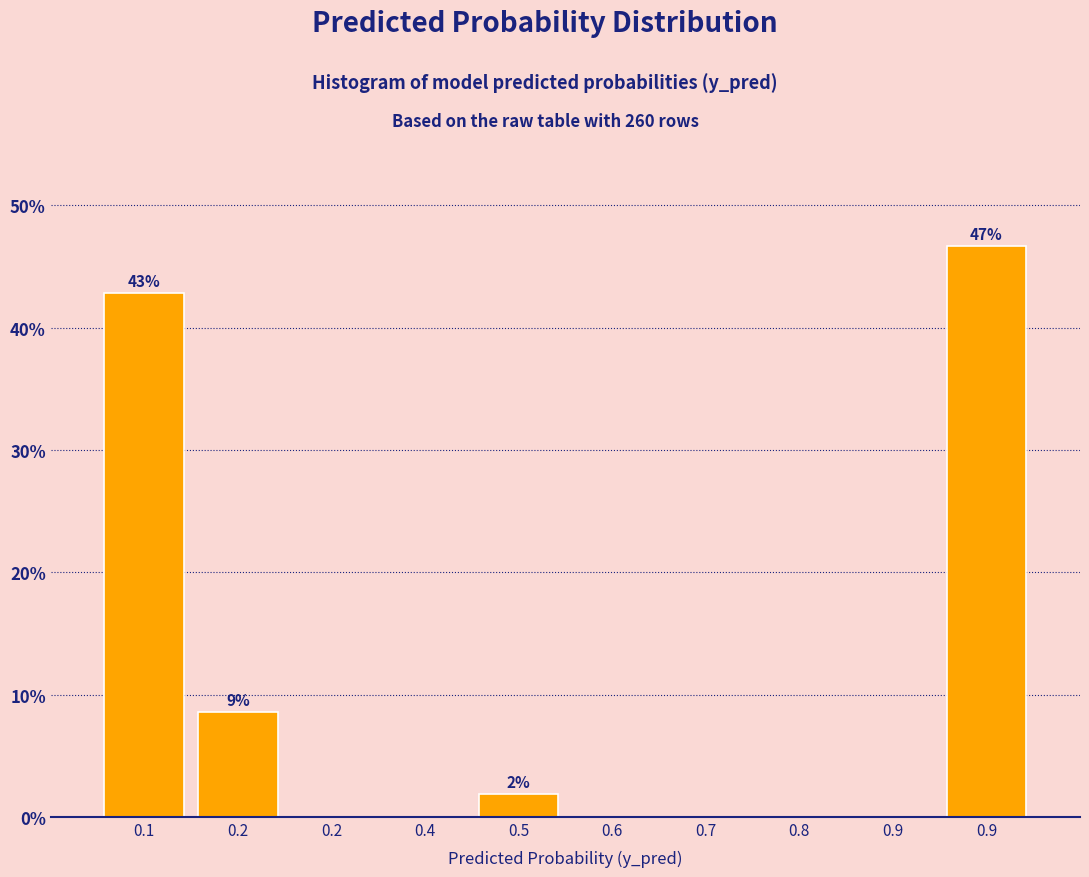

Are the bars horizontal?

No